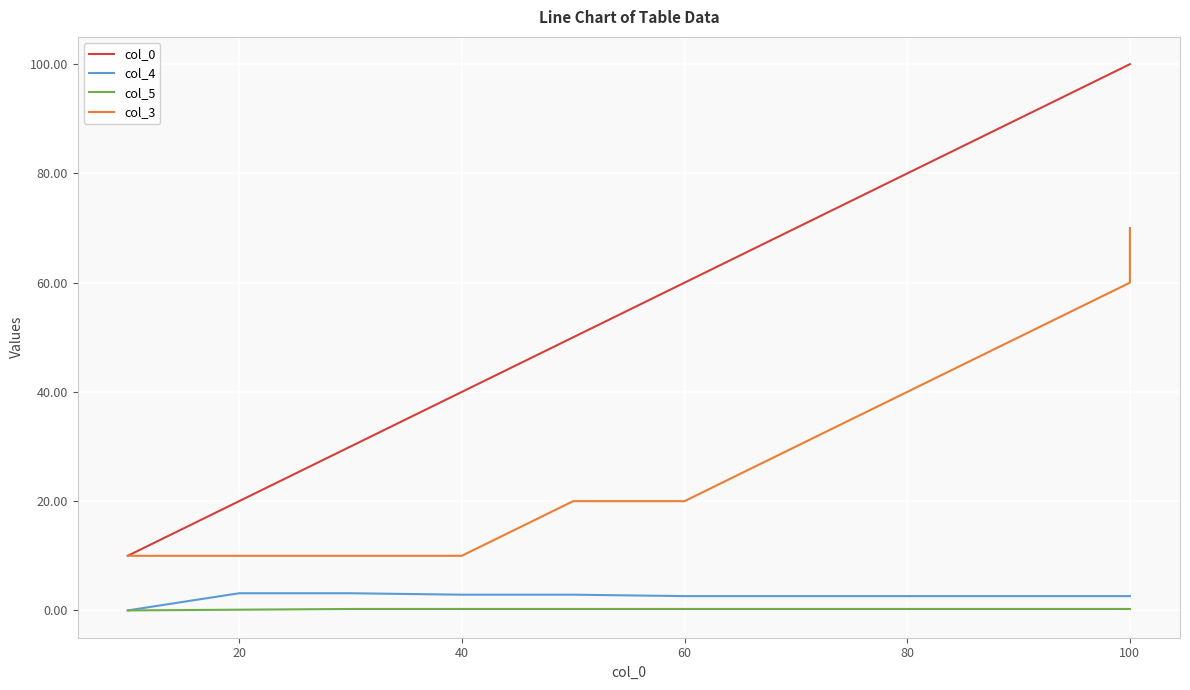

True or false: col_3 and col_4 intersect in this chart.

False